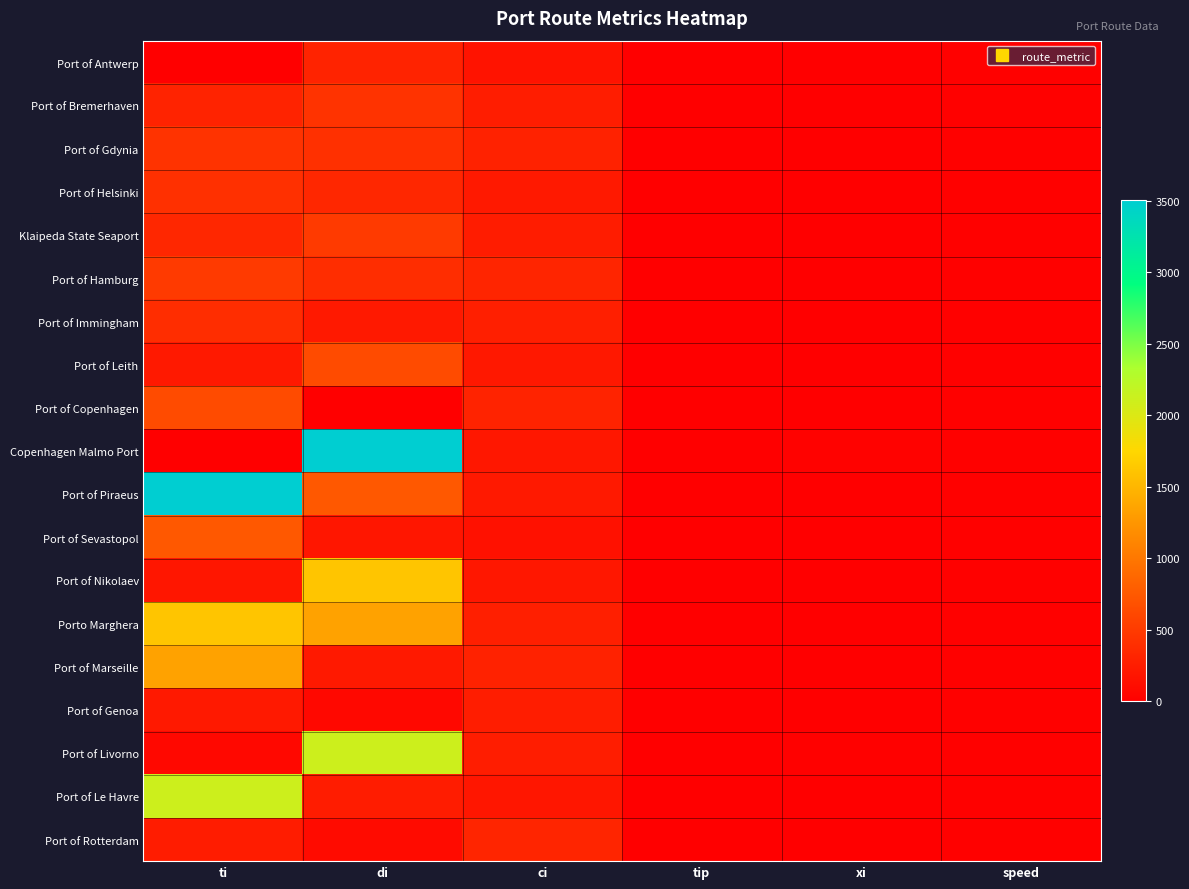

At how many categories does at least one series exceed 1931?

2